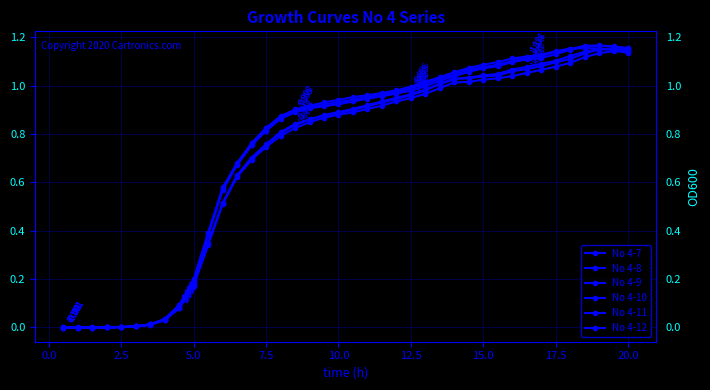

How many categories are shown in the chart?

40